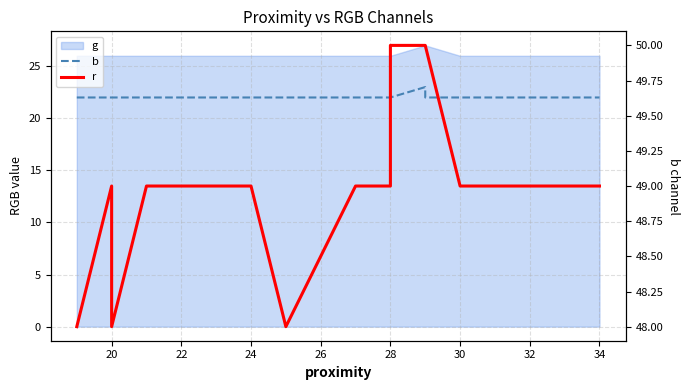

How many lines are shown in the chart?

2